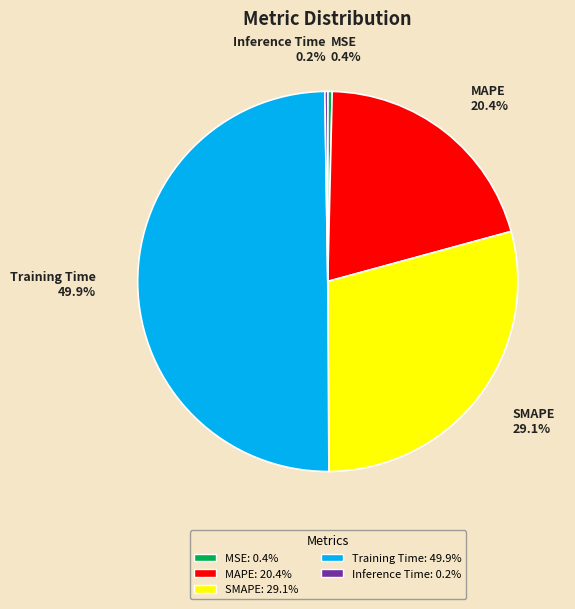

Which slice is the largest?

Training Time